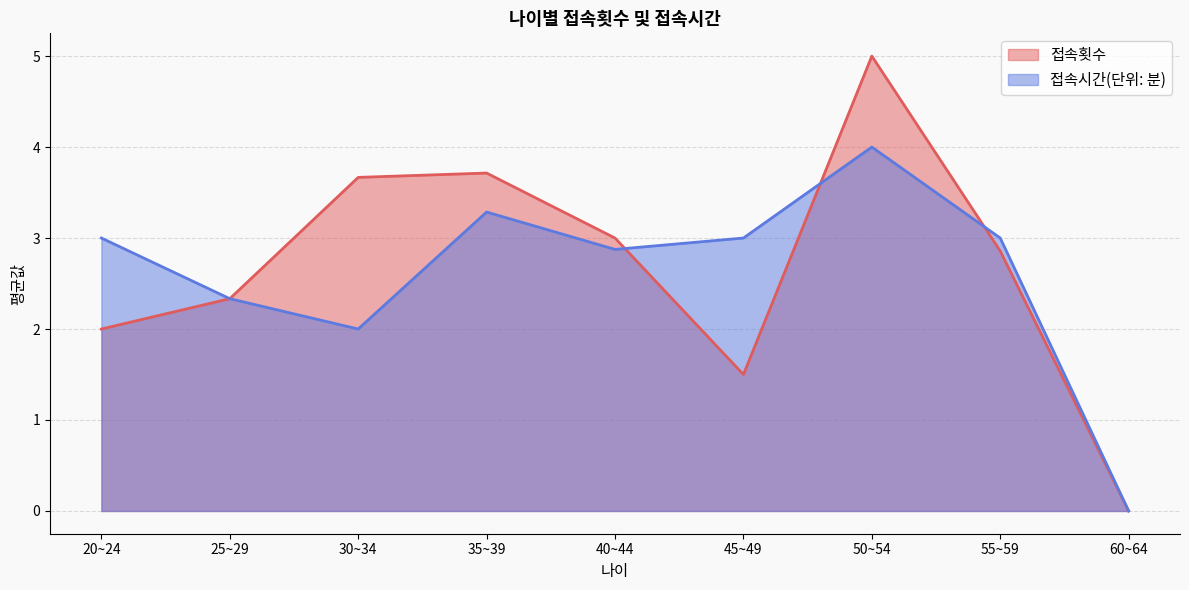

What is the maximum value shown in the chart?

5.0